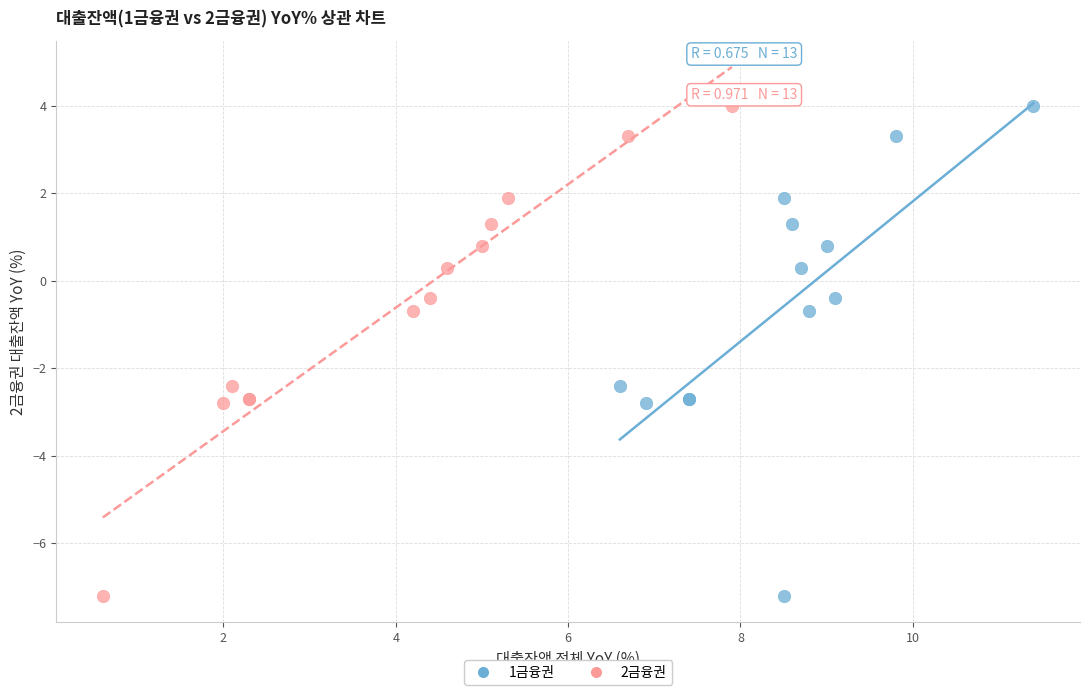

What are all the series names shown in the legend?

1금융권, 2금융권